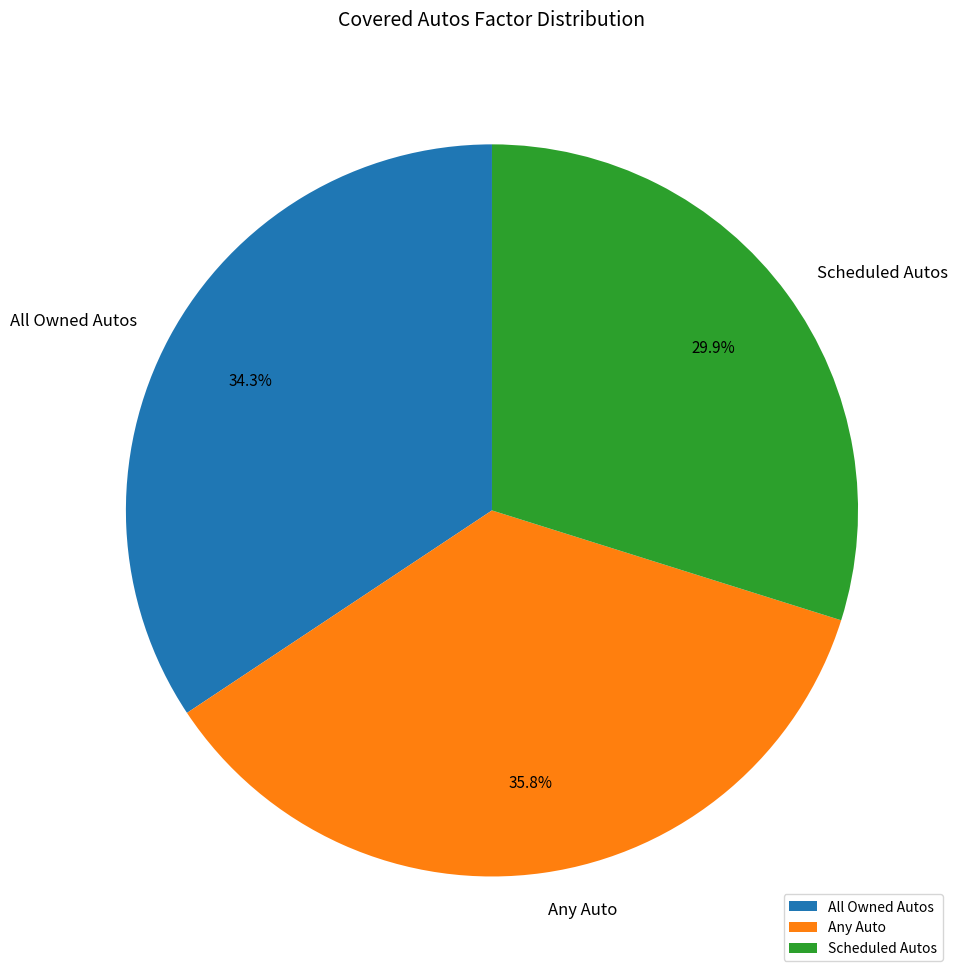

Does Scheduled Autos account for over 50% of the chart?

No